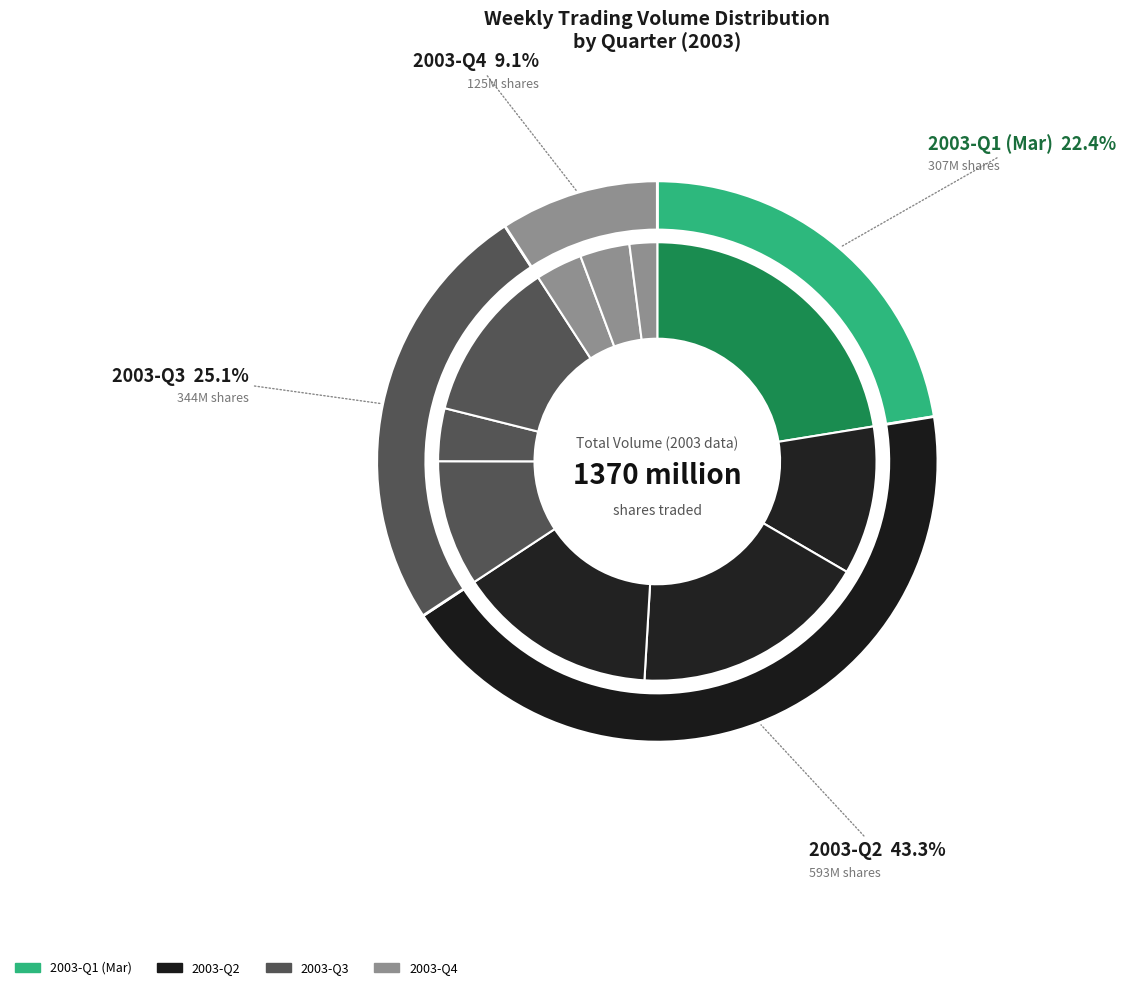

Does 2003-08 account for over 50% of the chart?

No